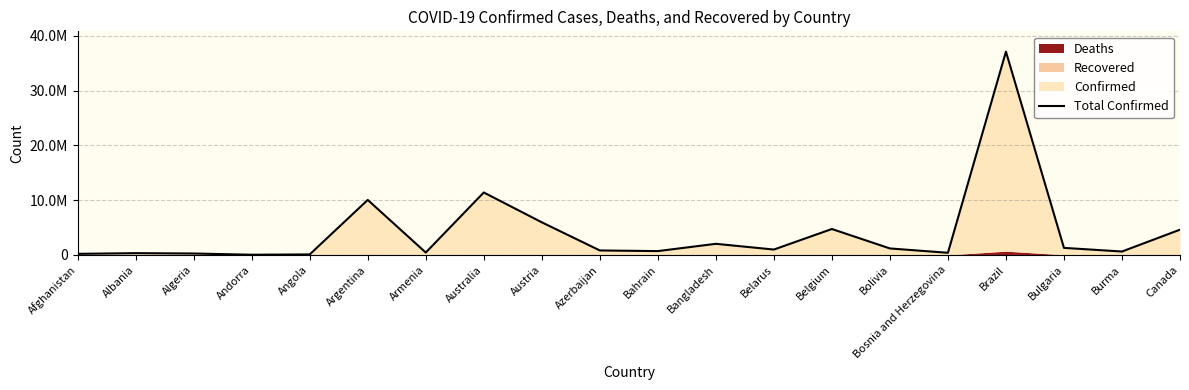

Reading right to left, extract all data points from this chart.

4617095	633950	1297523	37085675	401729	1194277	4739365	994037	2037871	710693	828825	5961143	11401996	447308	10044957	105288	47890	271496	334457	209484